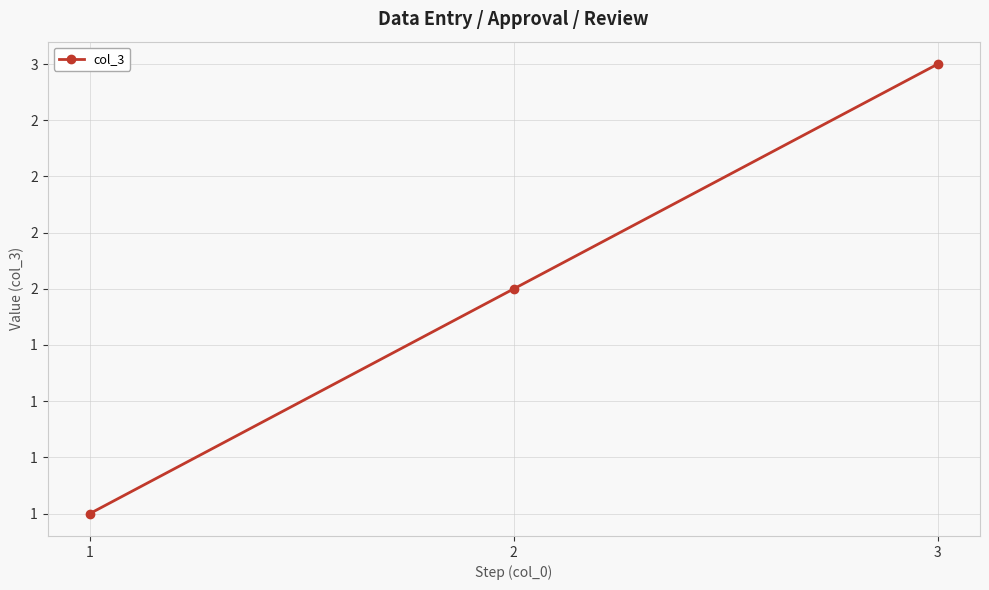

What is the value of the 1st point from the left?

1